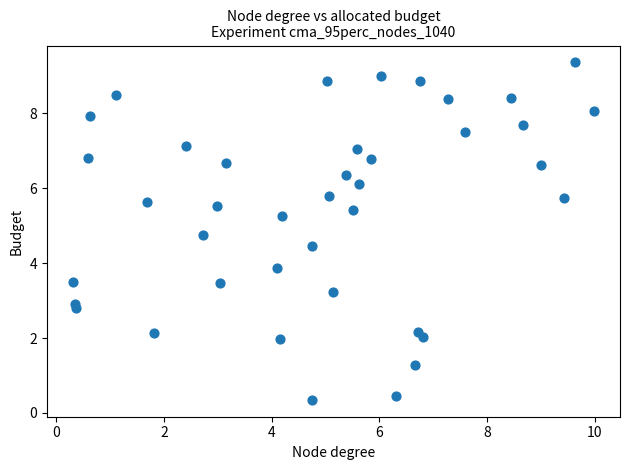

What Y value in the scatter plot is closest to 4?

3.9